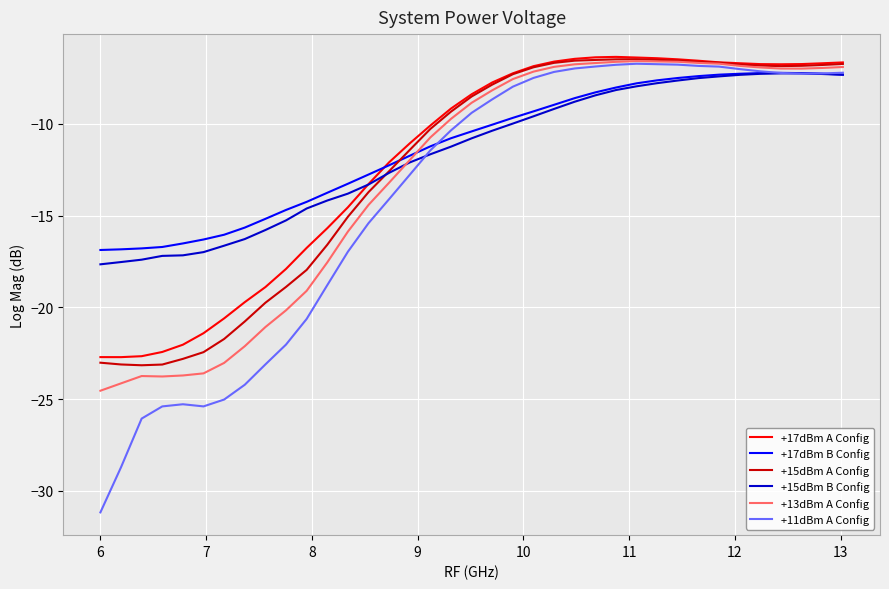

True or false: +15dBm B Config and +11dBm A Config cross at least once.

True